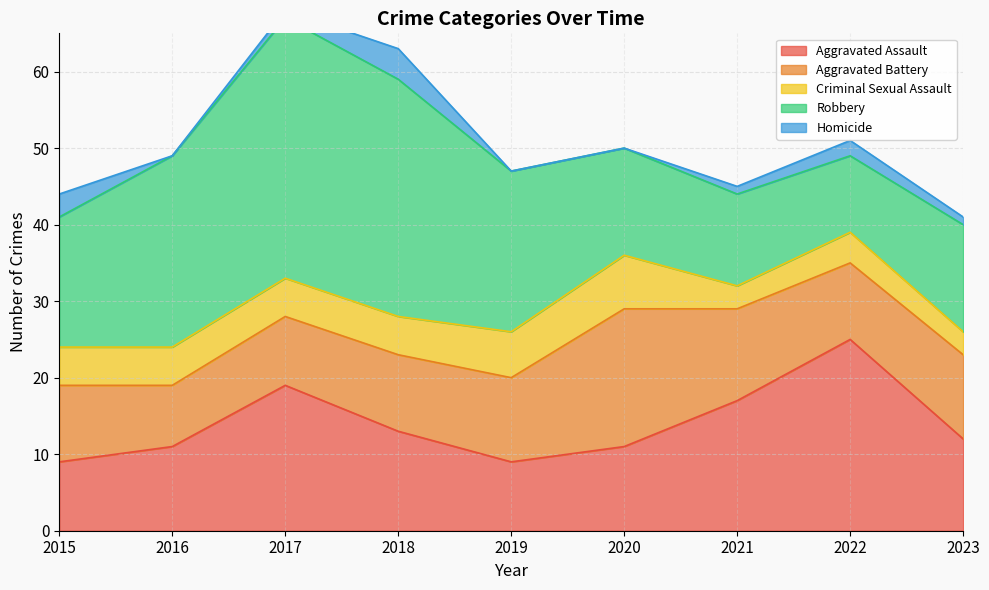

List the series in order of their overall mean, highest first.

Robbery, Aggravated Assault, Aggravated Battery, Criminal Sexual Assault, Homicide